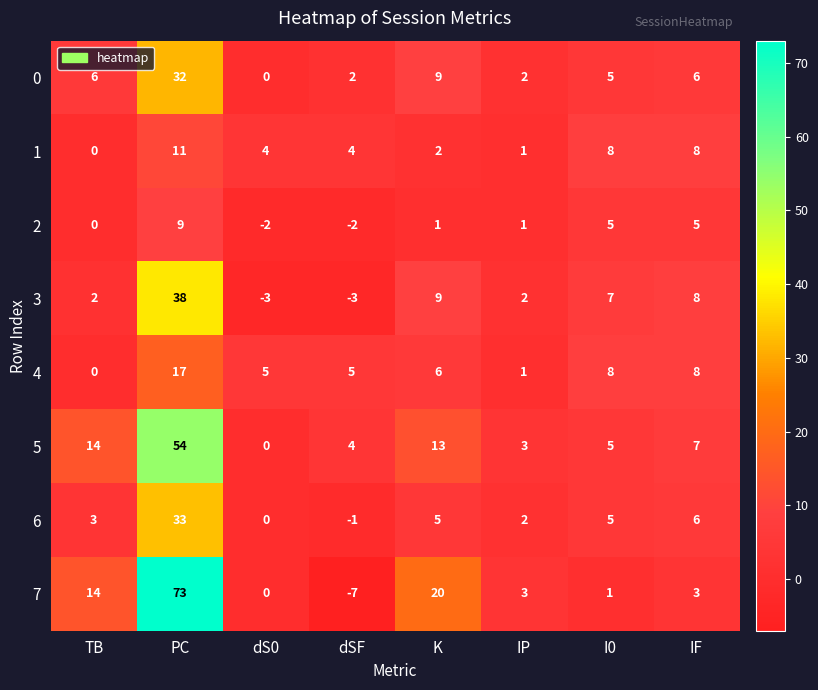

What is the maximum value shown in the chart?

73